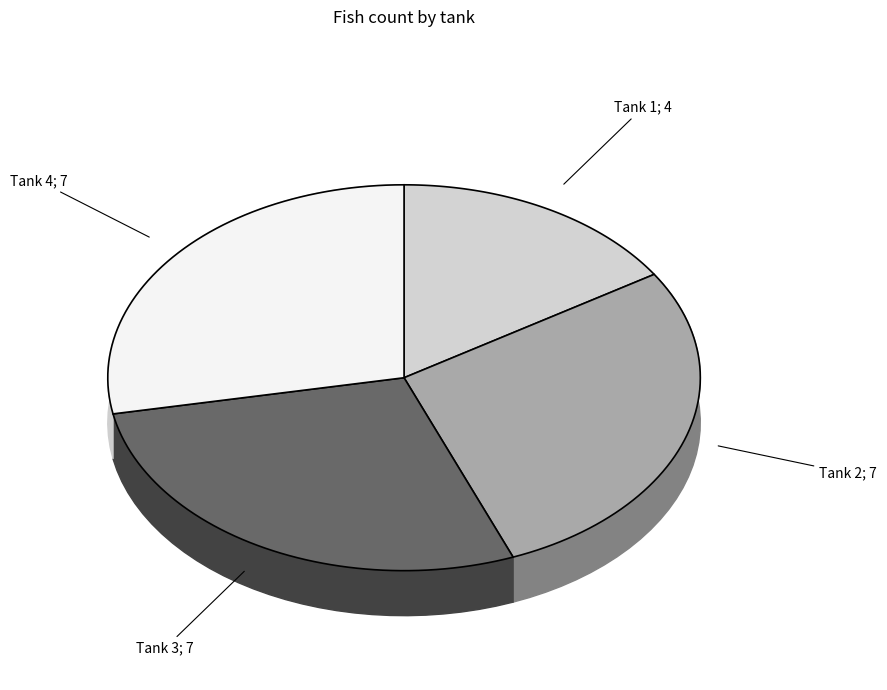

Count the number of slices in the pie.

4